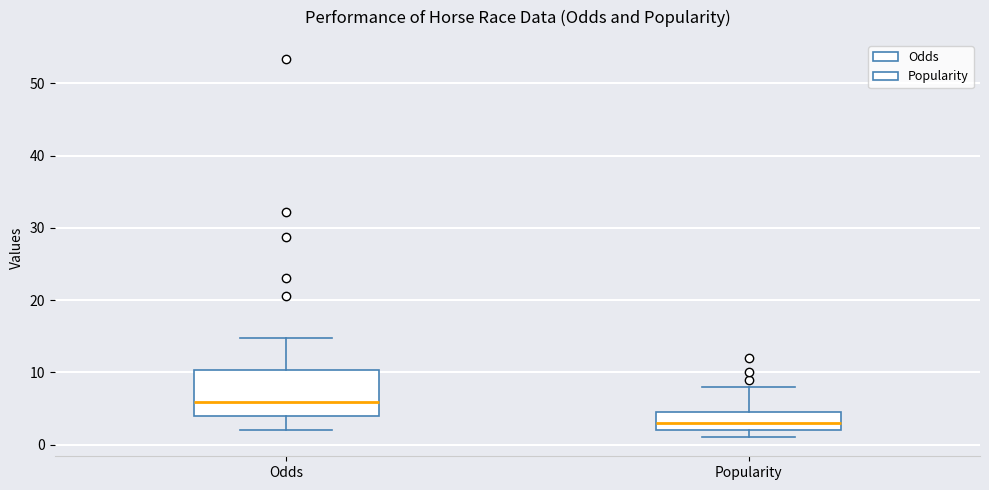

Reading left to right, transcribe this box plot: for each box, give where its median line is, the range the box spans, and where its two whiskers end, as read against the y-axis. The values are not printed on the chart, so give them approximately, as read against the axis.

Odds: median 6, box 4 to 10, whiskers 2 to 15
Popularity: median 3, box 2 to 5, whiskers 1 to 8